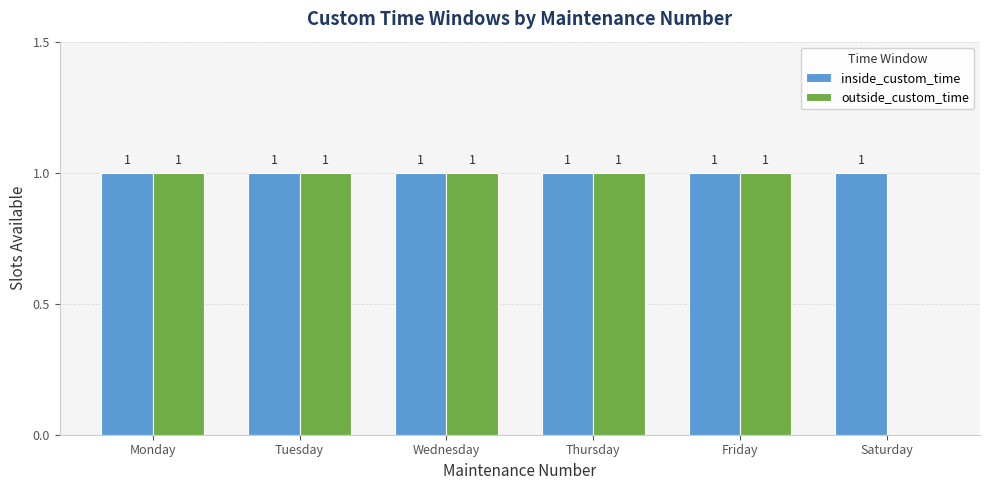

Does the chart contain stacked bars?

No